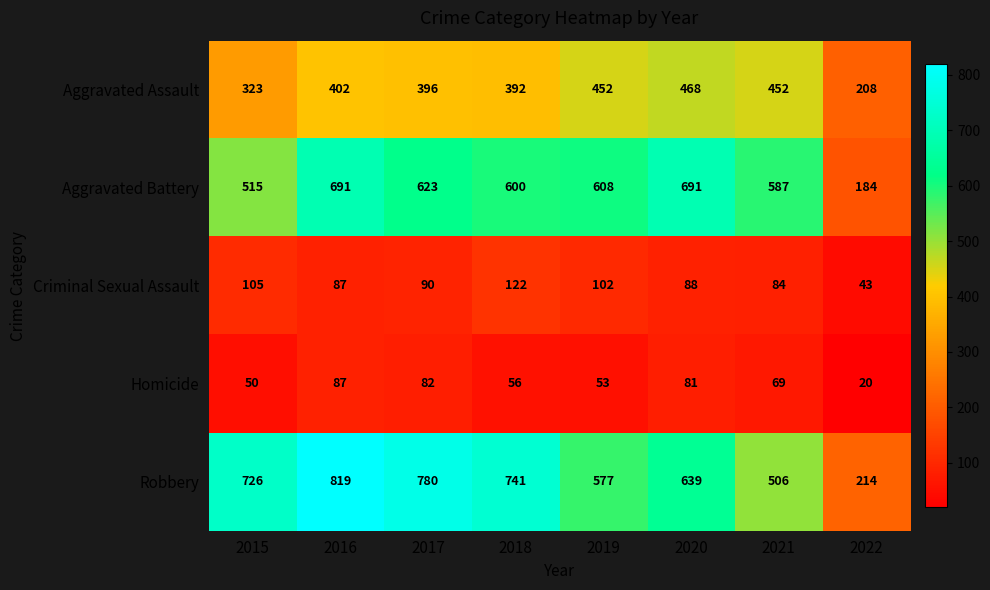

What is the difference between the highest and lowest values at 2016?

732